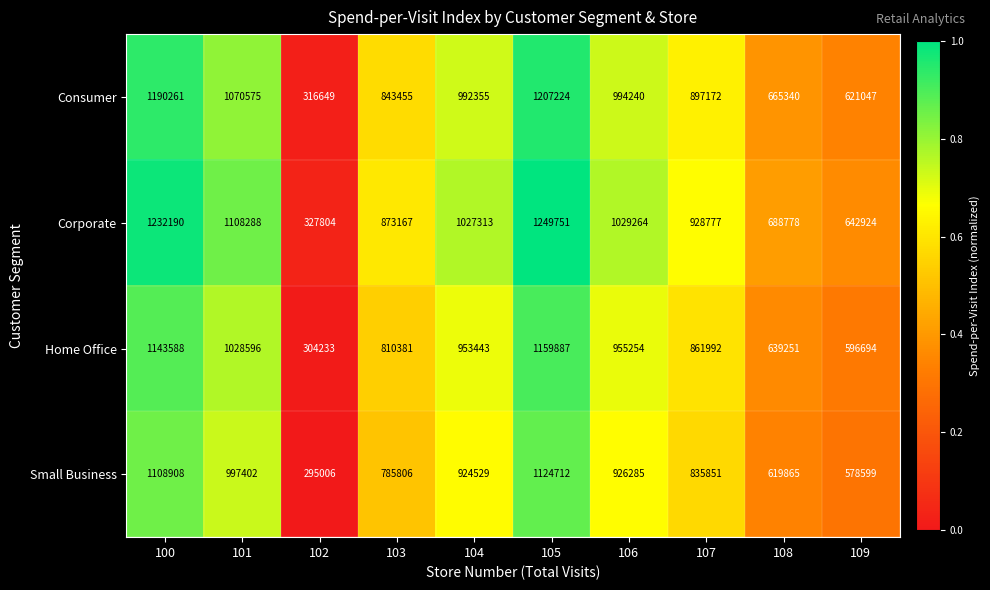

At which category is the sum across all series the highest?

105